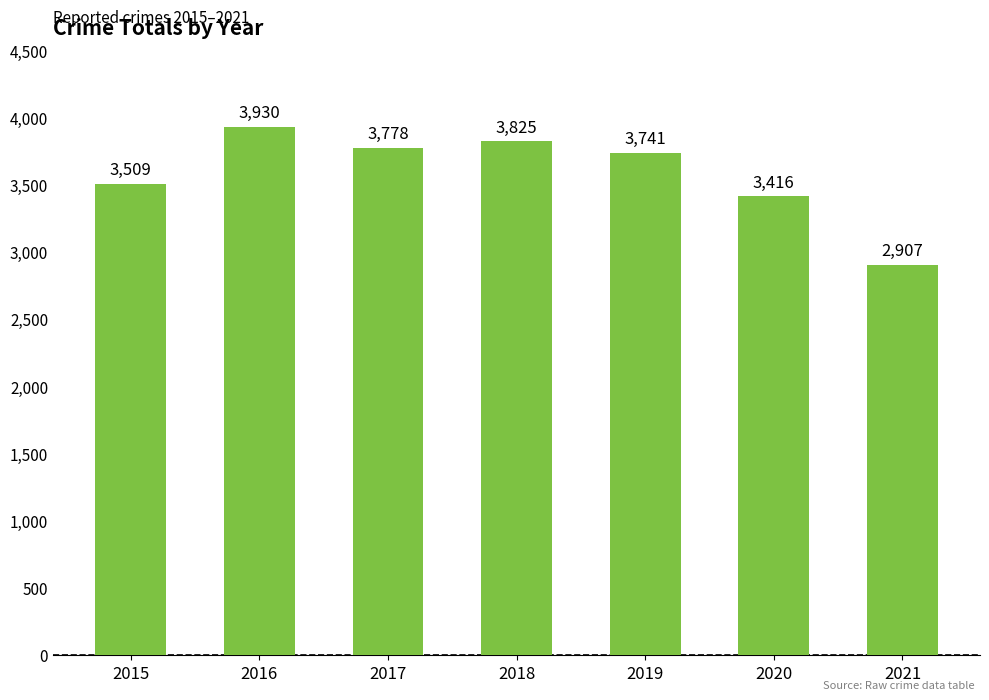

Count the number of data series in this chart.

1